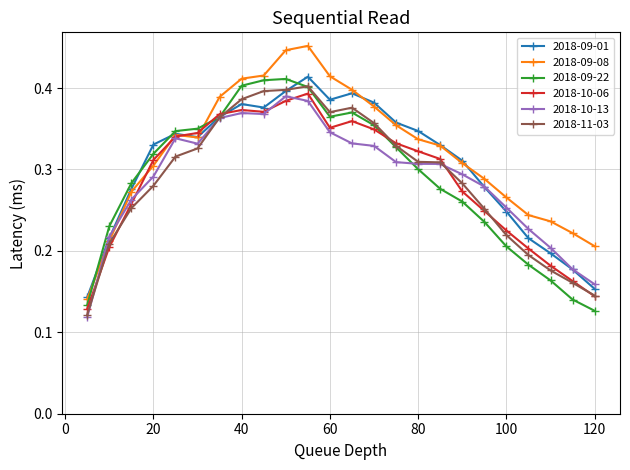

What are all the series names shown in the legend?

2018-09-01, 2018-09-08, 2018-09-22, 2018-10-06, 2018-10-13, 2018-11-03